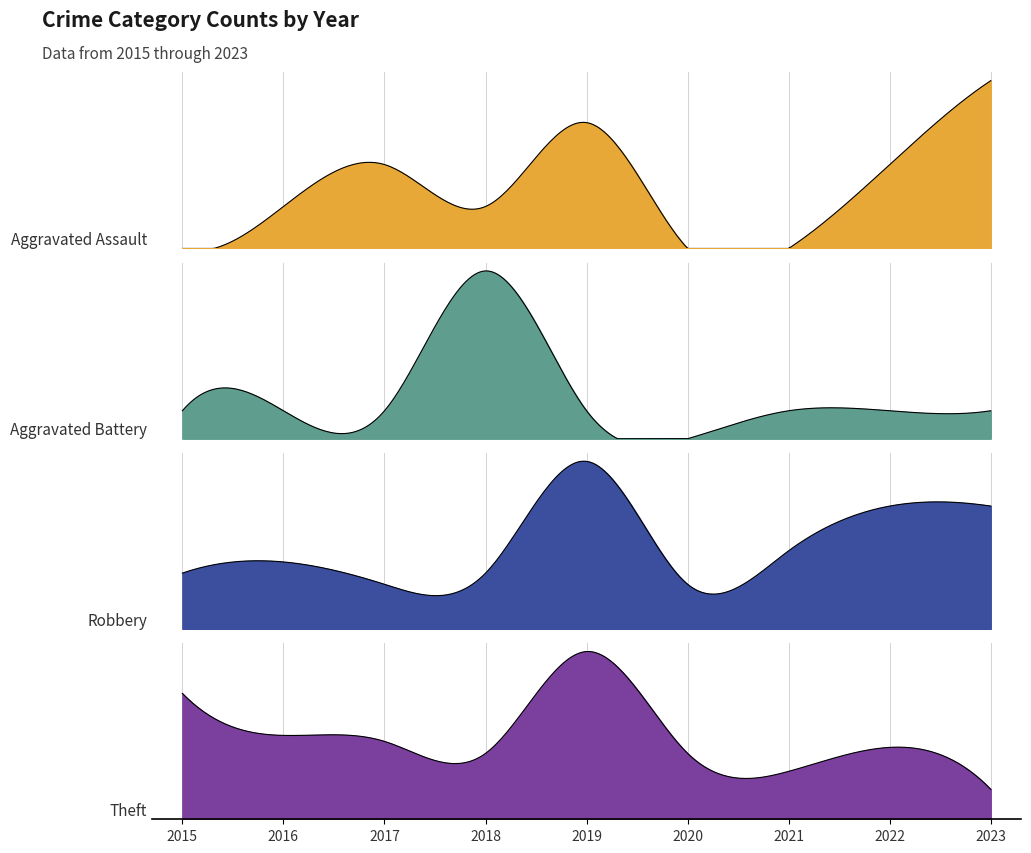

At which label does Robbery first exceed 6?

2019